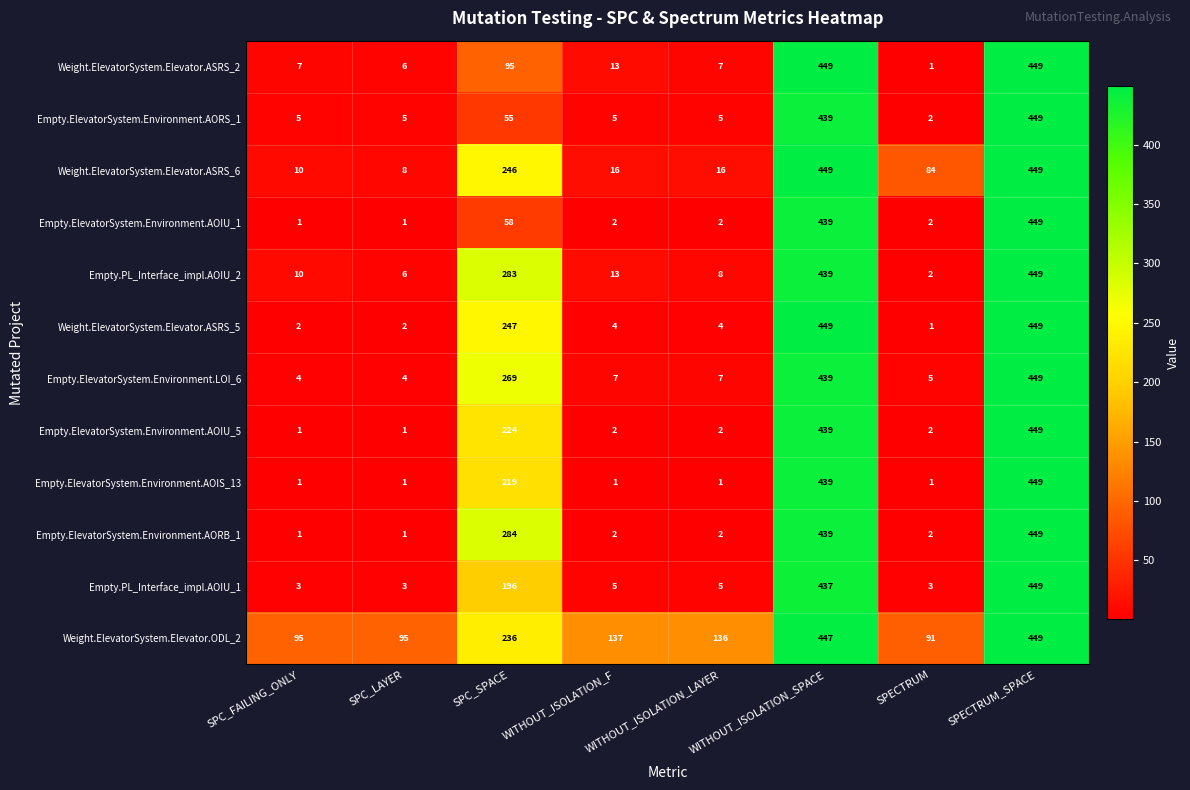

At SPC_SPACE, list the series in order from smallest to largest.

Empty.ElevatorSystem.Environment.AORS_1, Empty.ElevatorSystem.Environment.AOIU_1, Weight.ElevatorSystem.Elevator.ASRS_2, Empty.PL_Interface_impl.AOIU_1, Empty.ElevatorSystem.Environment.AOIS_13, Empty.ElevatorSystem.Environment.AOIU_5, Weight.ElevatorSystem.Elevator.ODL_2, Weight.ElevatorSystem.Elevator.ASRS_6, Weight.ElevatorSystem.Elevator.ASRS_5, Empty.ElevatorSystem.Environment.LOI_6, Empty.PL_Interface_impl.AOIU_2, Empty.ElevatorSystem.Environment.AORB_1